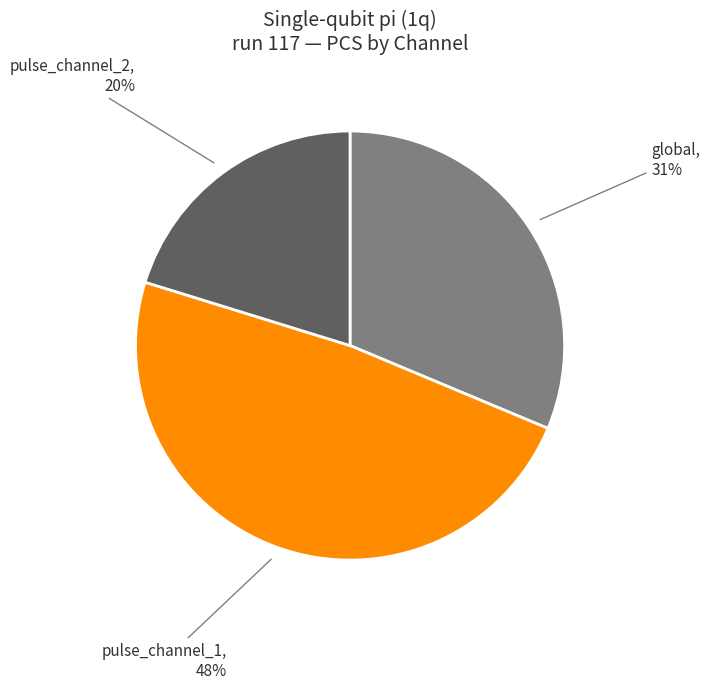

To the nearest percent, what is the difference between the largest and smallest slice percentages?

28%